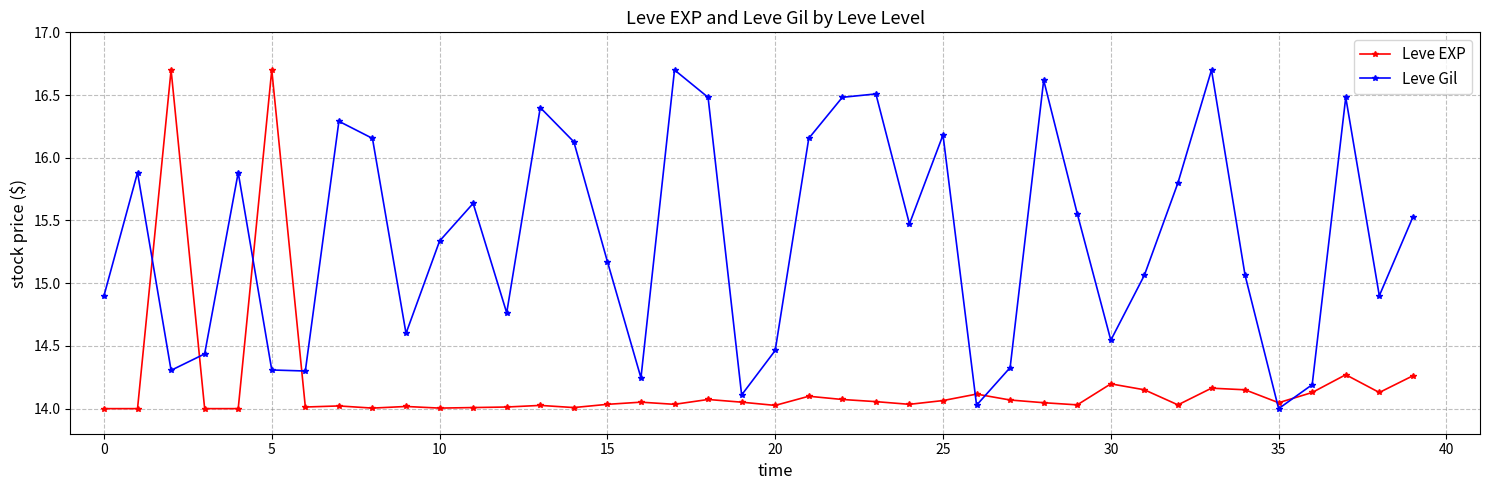

How many lines are shown in the chart?

2